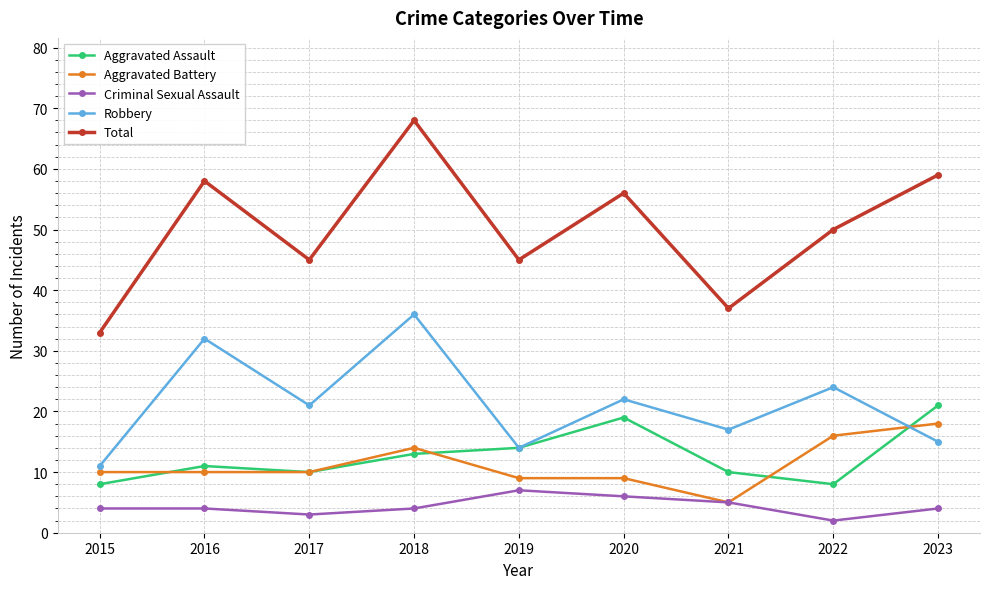

At which category is the sum across all series the highest?

2018